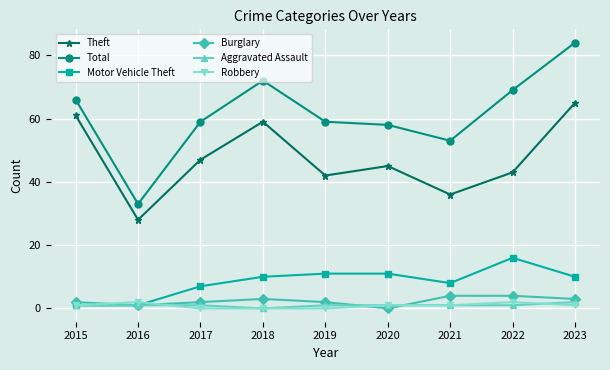

Where is Motor Vehicle Theft nearest to the value 8?

2021